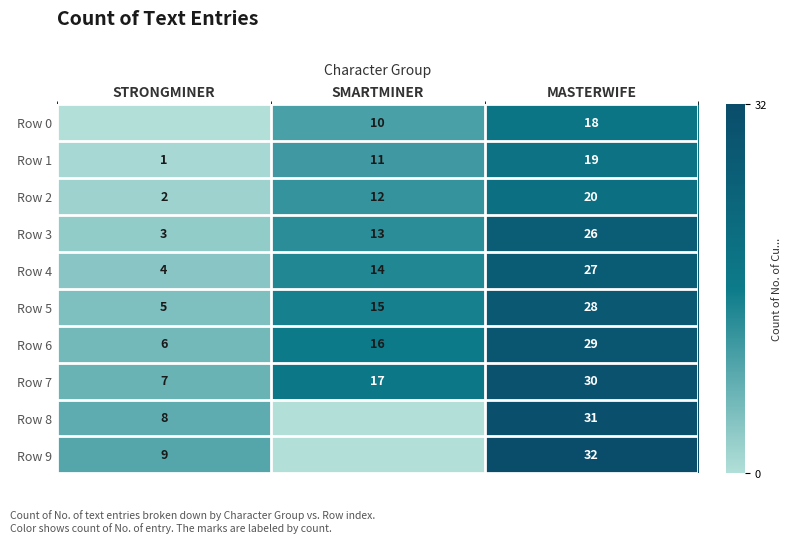

What is the total value across all series at SMARTMINER?

108